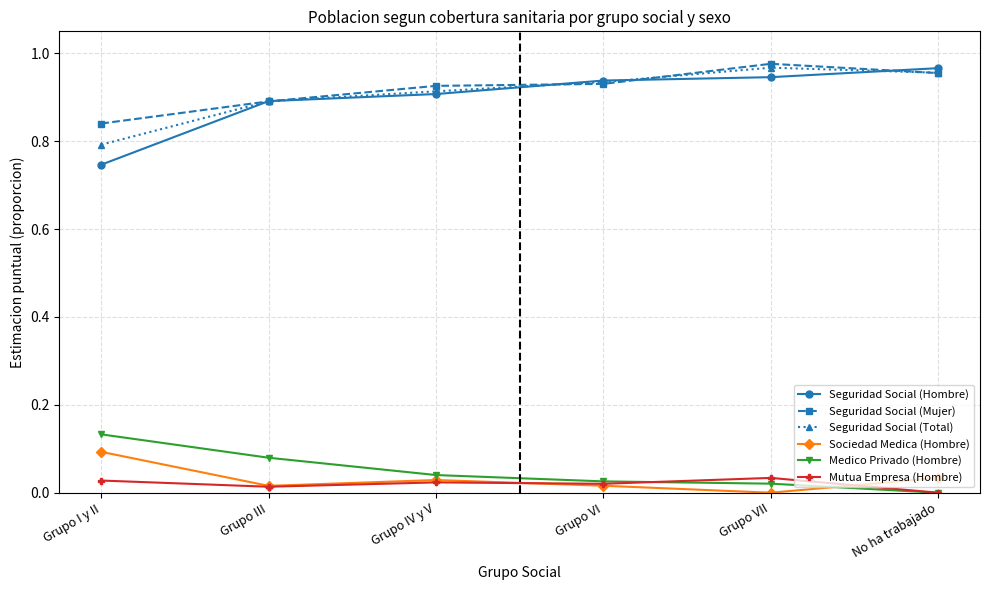

At how many categories does at least one series exceed 0?

6